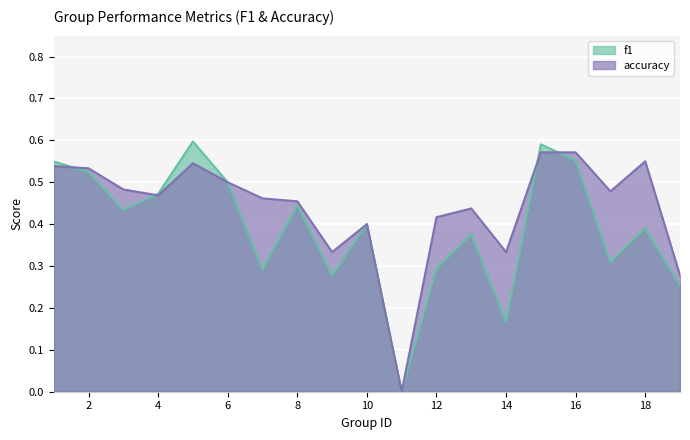

What is the difference between the maximum and second lowest values in the f1 series?

0.4